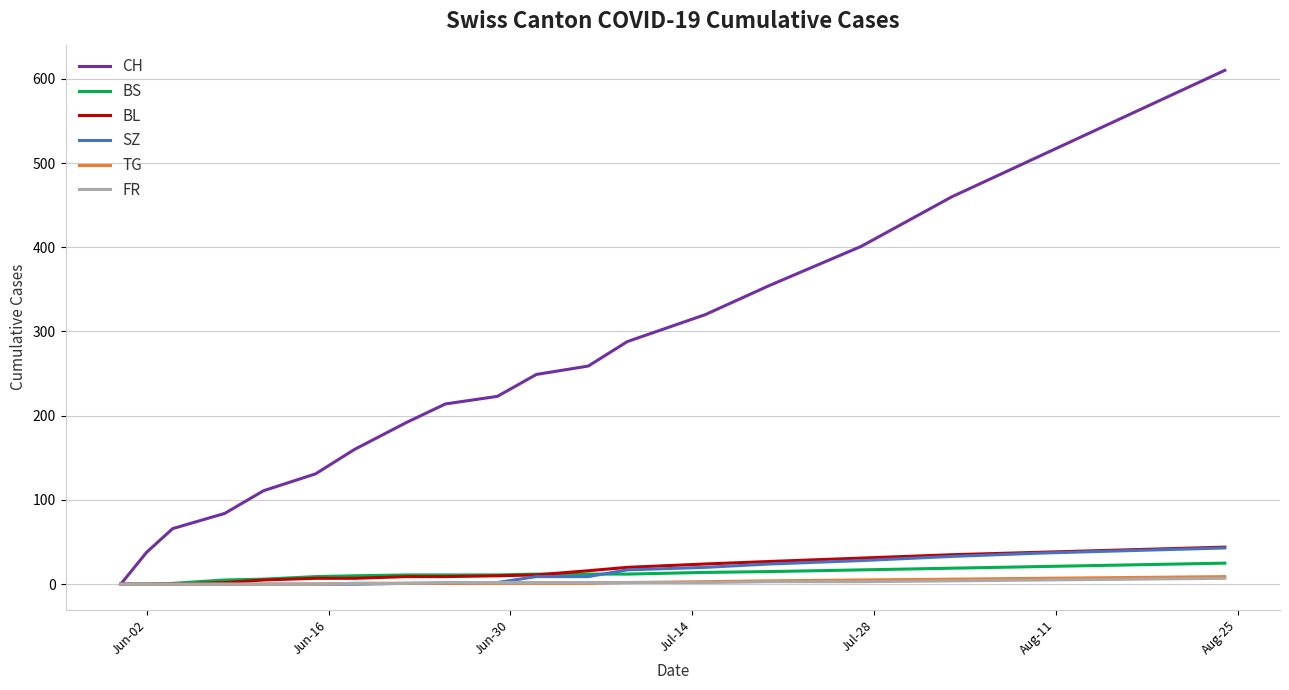

What is the difference between the maximum and second lowest values in the BL series?

44